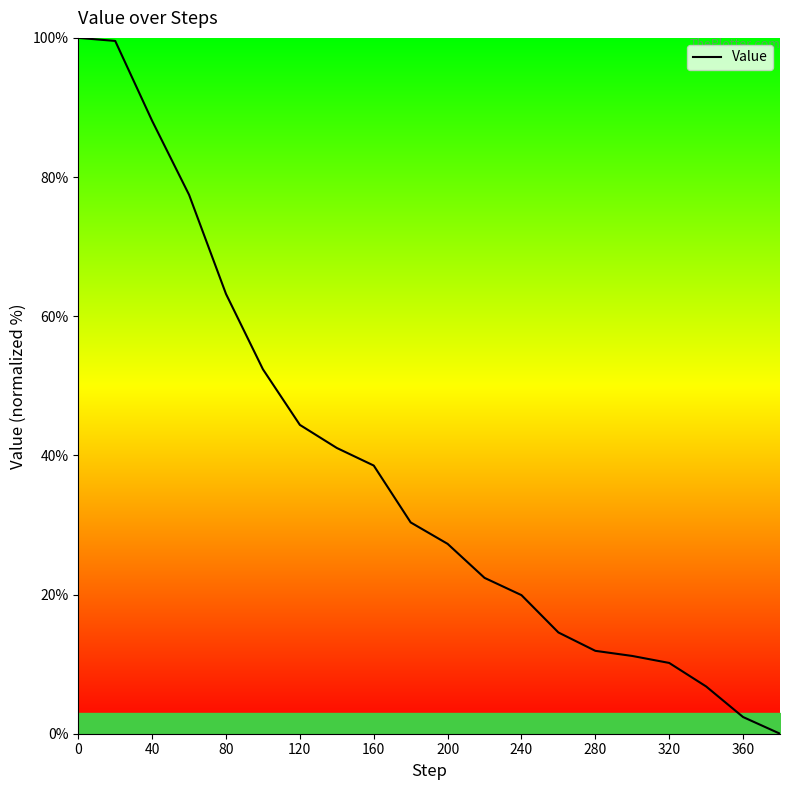

What is the greatest value displayed?

100.0